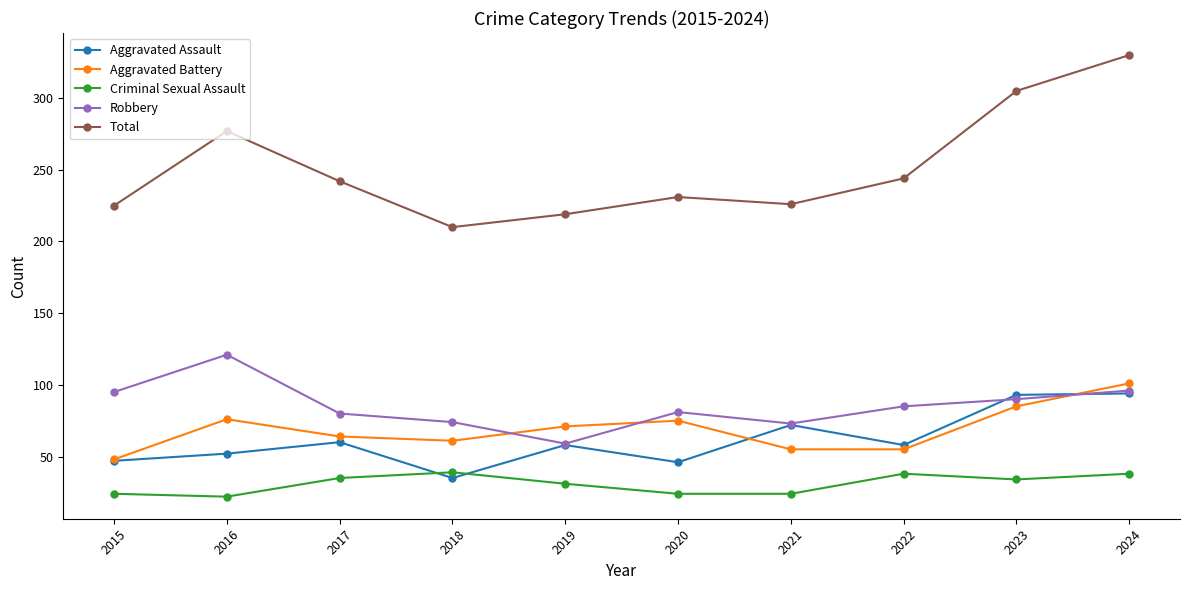

What is the maximum value shown in the chart?

330